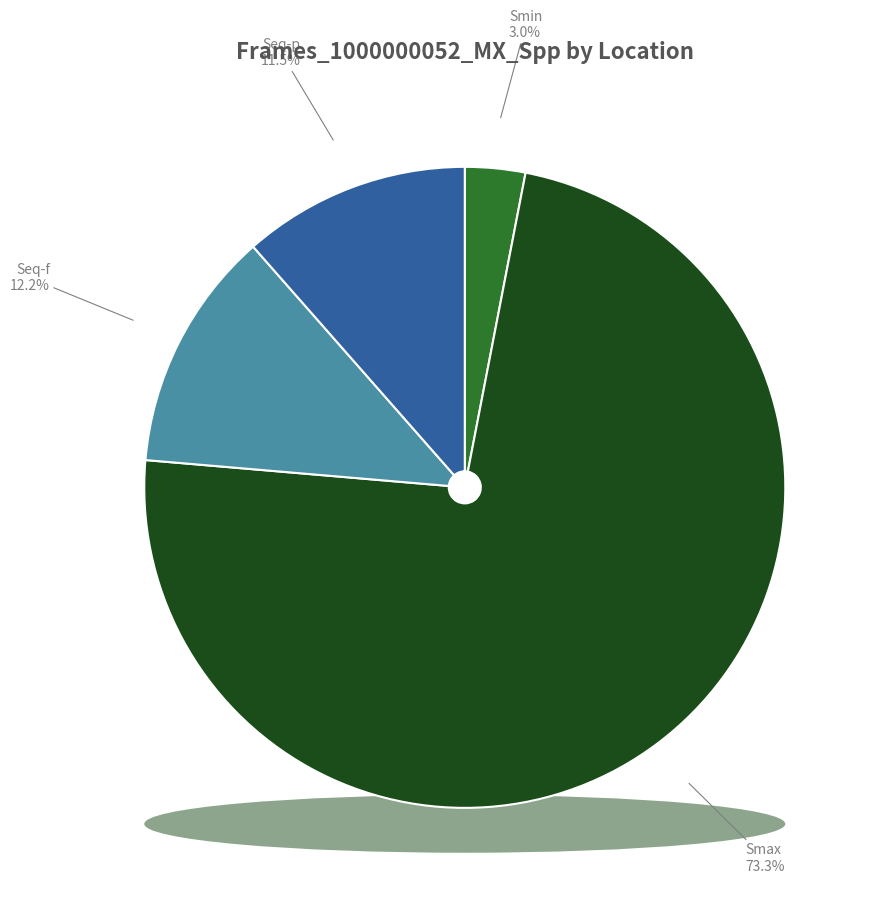

Does any single category account for the majority?

Yes